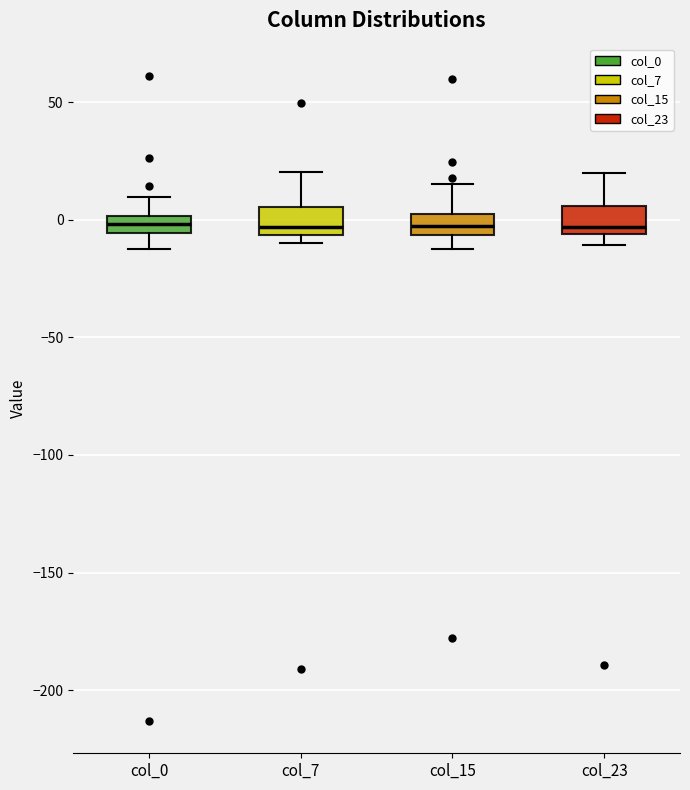

Where does the lower whisker of the box for col_0 end on the y-axis? The values are not printed on the chart, so give them approximately, as read against the axis.

-15